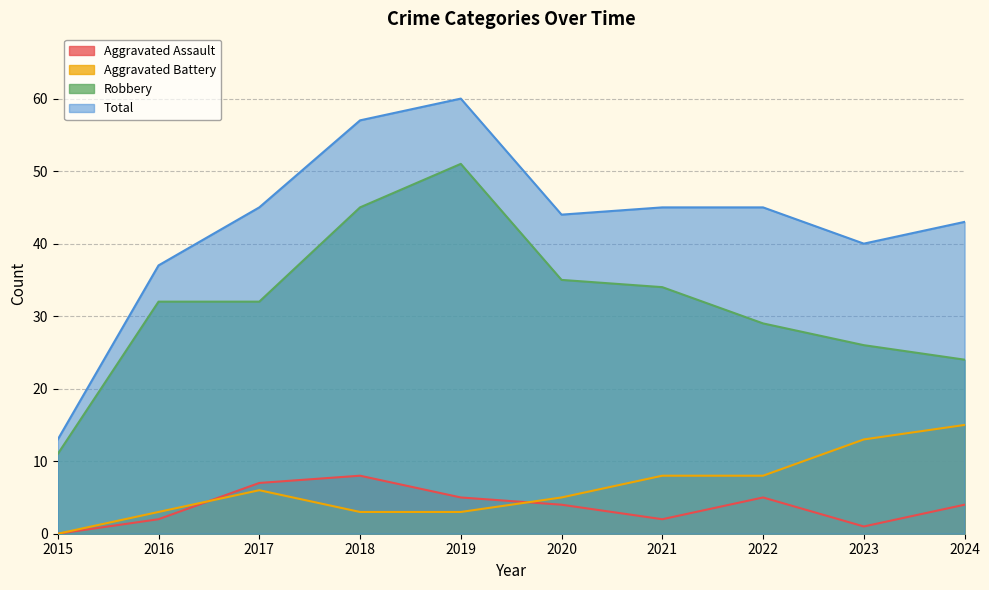

How many categories are shown in the chart?

10